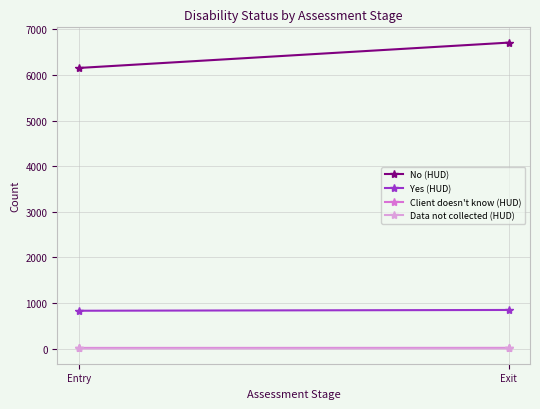

At which category is the sum across all series the highest?

Exit